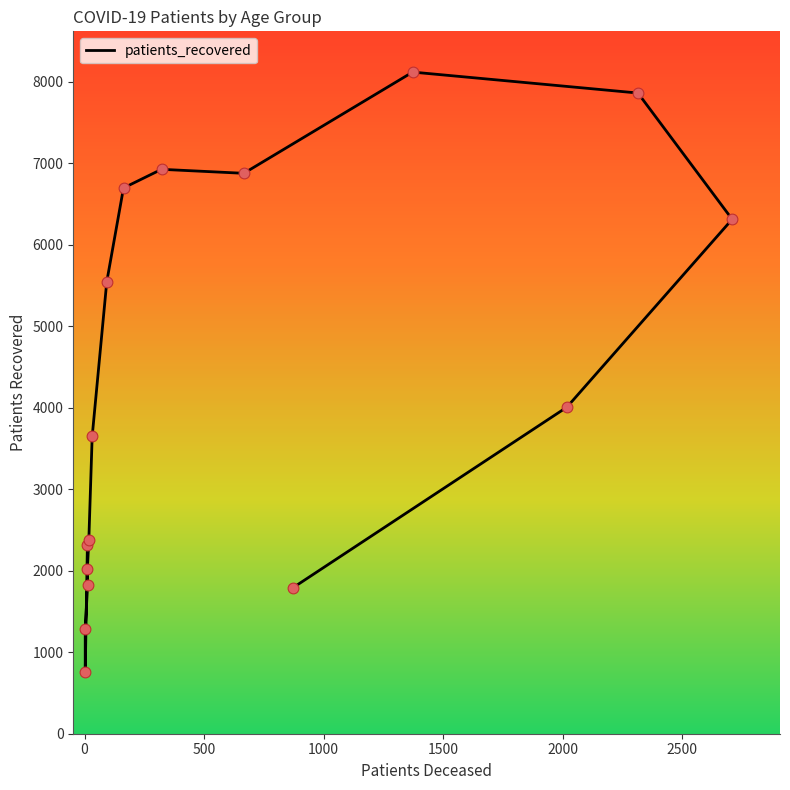

Which has a higher value, 85 - 89 or 25 - 29?

85 - 89